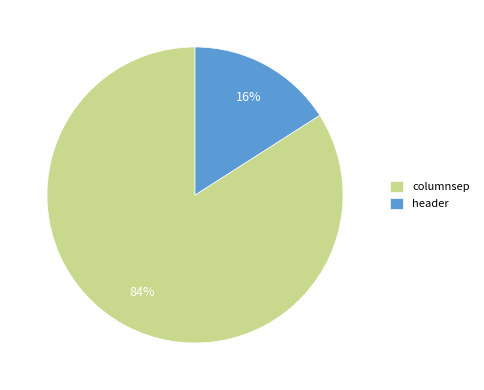

Count the number of slices in the pie.

2